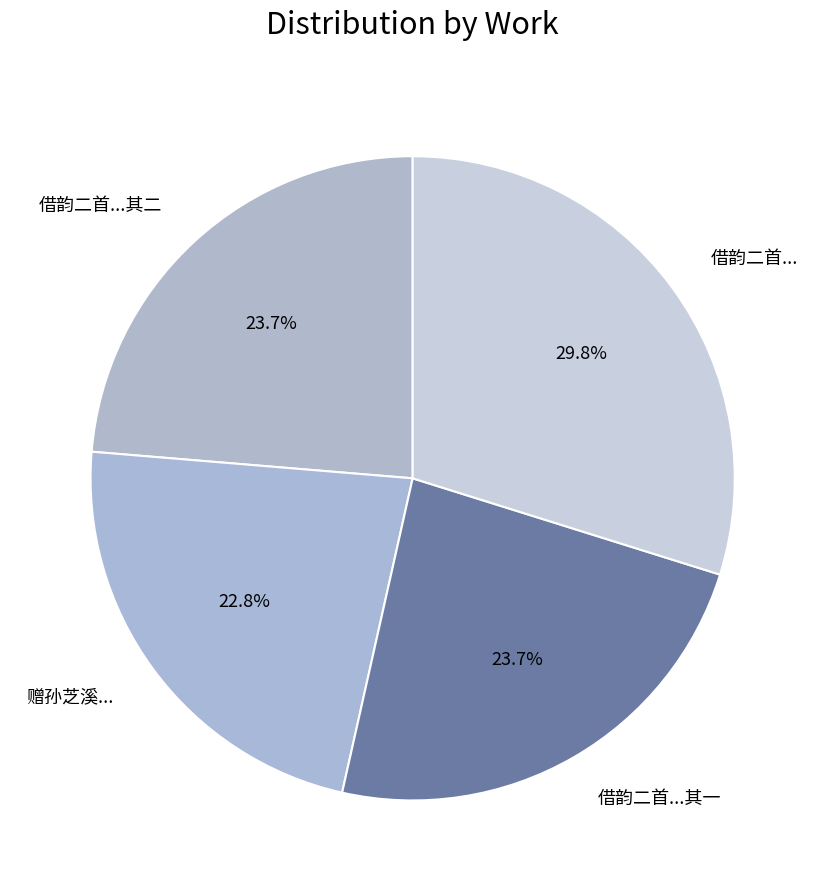

Which slice is the largest?

借韵二首...